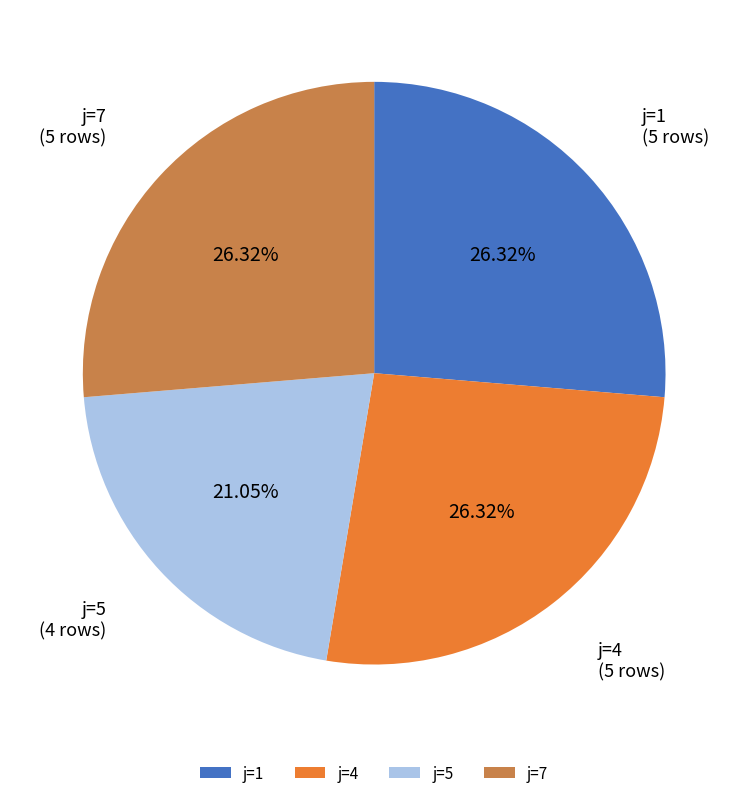

Does j=5 account for over 50% of the chart?

No